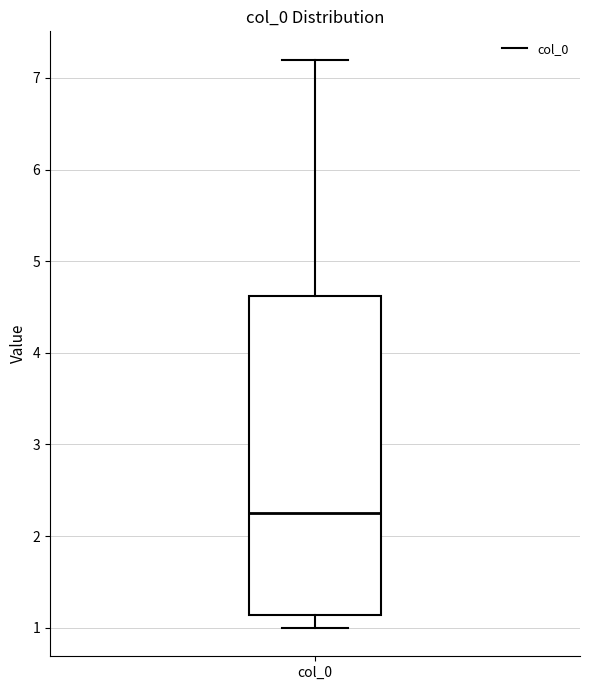

Transcribe this box plot: give where the median line is, the range the box spans, and where the two whiskers end, as read against the y-axis. The values are not printed on the chart, so give them approximately, as read against the axis.

median 2.3, box 1.1 to 4.6, whiskers 1.0 to 7.2